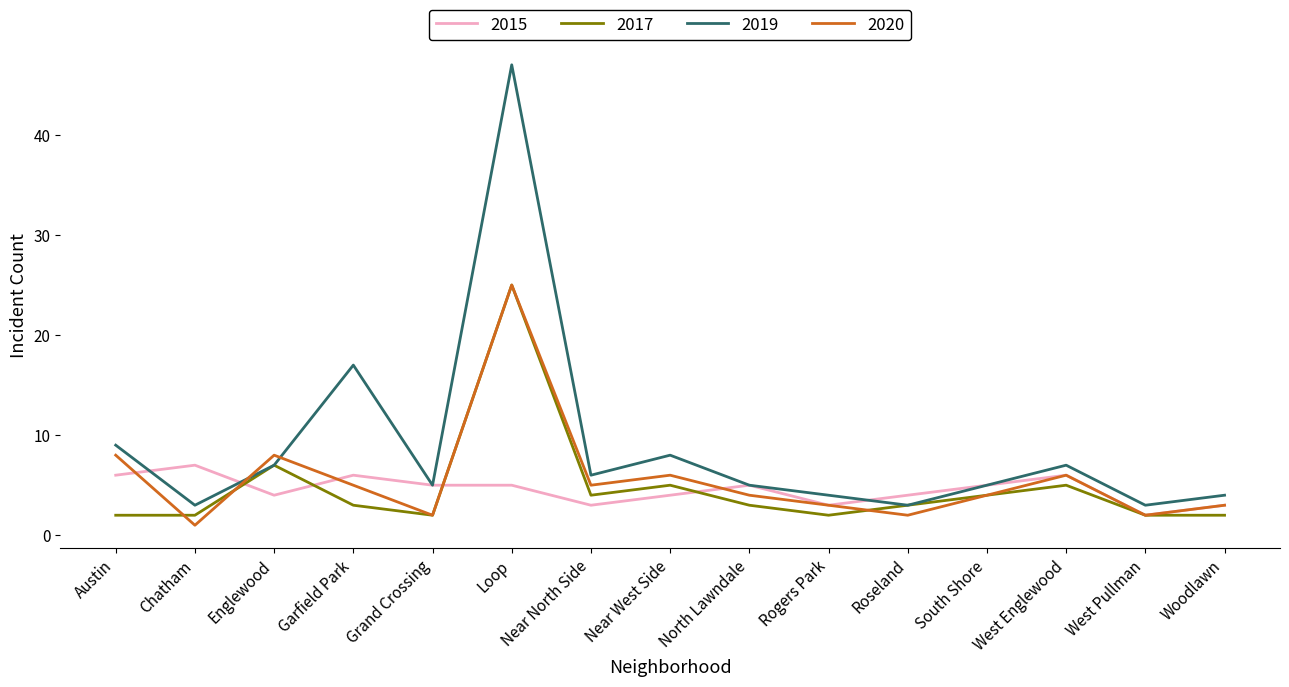

The value of 2020 at North Lawndale is 7. True or false?

False